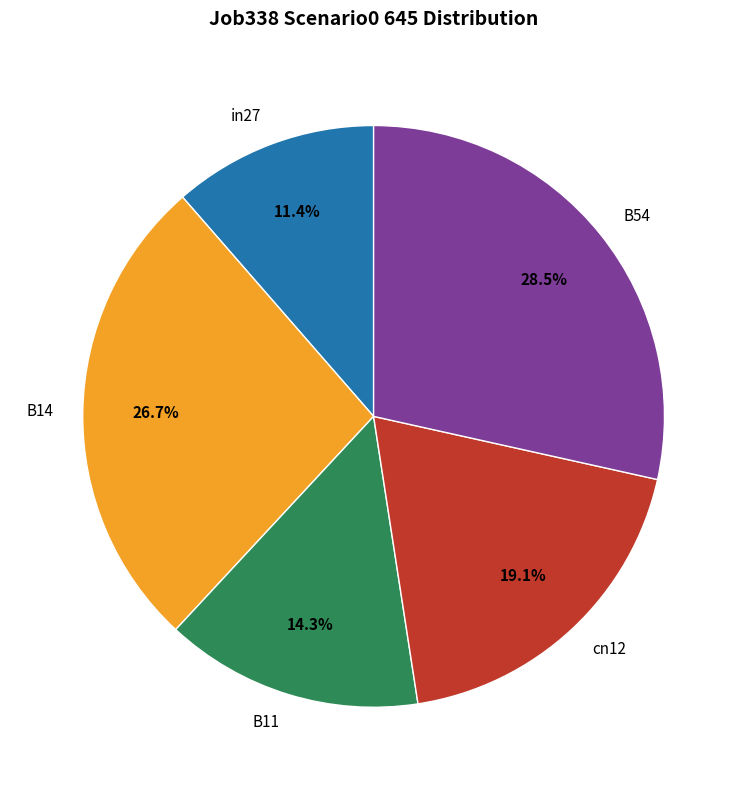

Is B14 the majority of the pie?

No